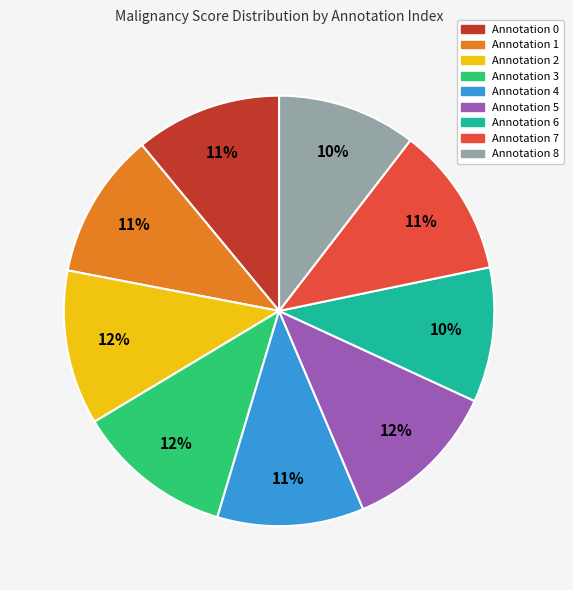

How many slices are in this pie chart?

9